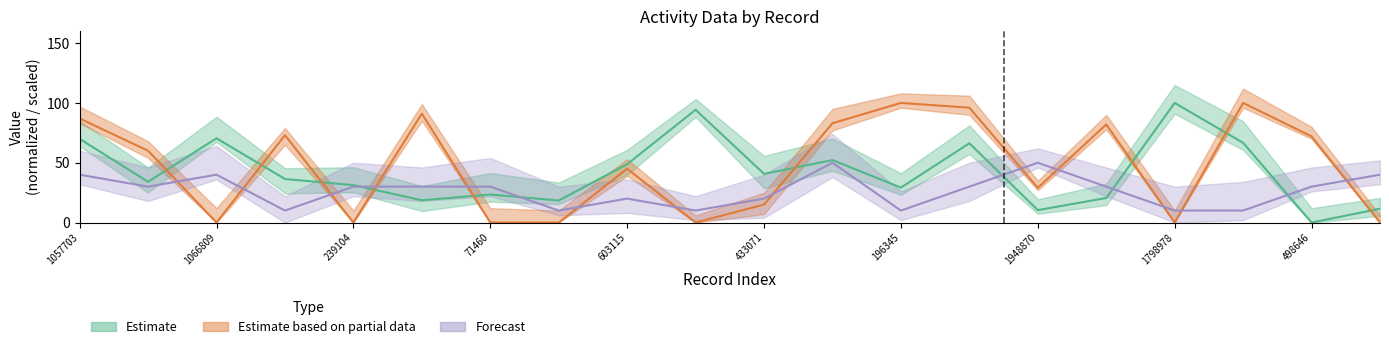

Reading right to left, what are all the values shown in this chart?

people_id: 1974081=11.5	498646=0.0	987143=66.6	1798978=100.0	2165924=20.5	1948870=10.4	979175=66.3	196345=29.2	673824=52.2	433071=40.7	1639284=94.3	603115=48.8	2122116=18.4	71460=23.4	2126510=18.6	239104=31.3	347019=36.4	1066809=70.4	298500=34.0	1057703=70.0
testcase_no: 1974081=0.0	498646=72.0	987143=100.0	1798978=0.0	2165924=82.0	1948870=29.0	979175=96.0	196345=100.0	673824=83.0	433071=15.0	1639284=0.0	603115=45.0	2122116=0.0	71460=0.0	2126510=91.0	239104=0.0	347019=73.0	1066809=0.0	298500=60.0	1057703=87.0
char_7_y: 1974081=40.0	498646=30.0	987143=10.0	1798978=10.0	2165924=30.0	1948870=50.0	979175=30.0	196345=10.0	673824=50.0	433071=20.0	1639284=10.0	603115=20.0	2122116=10.0	71460=30.0	2126510=30.0	239104=30.0	347019=10.0	1066809=40.0	298500=30.0	1057703=40.0